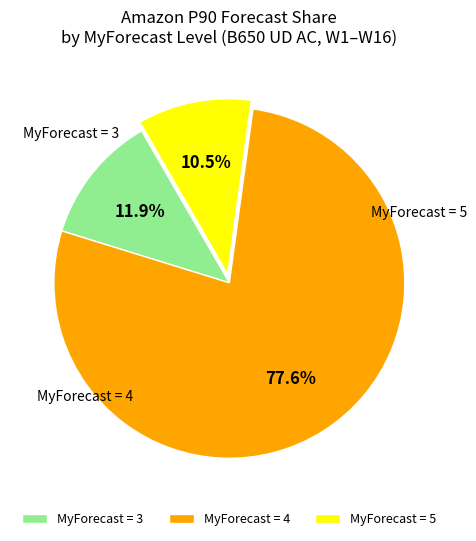

What percentage is NOT represented by MyForecast = 4?

22.4%